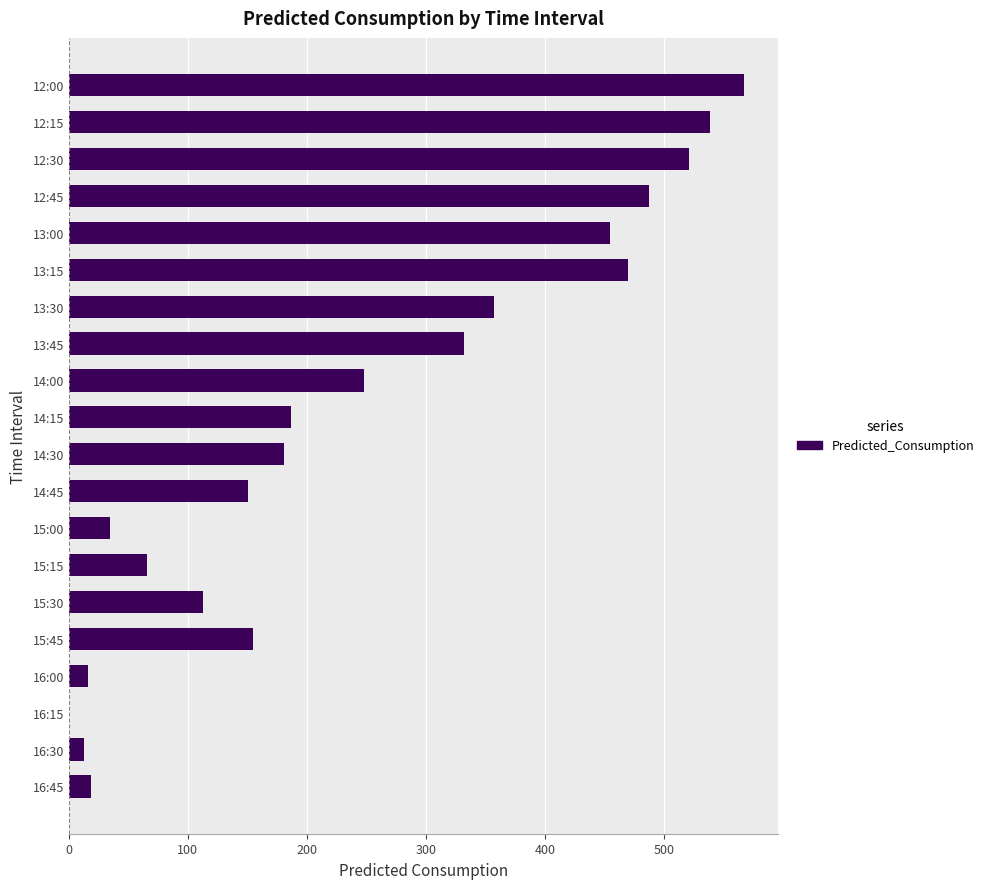

Count the number of categories in the chart.

20